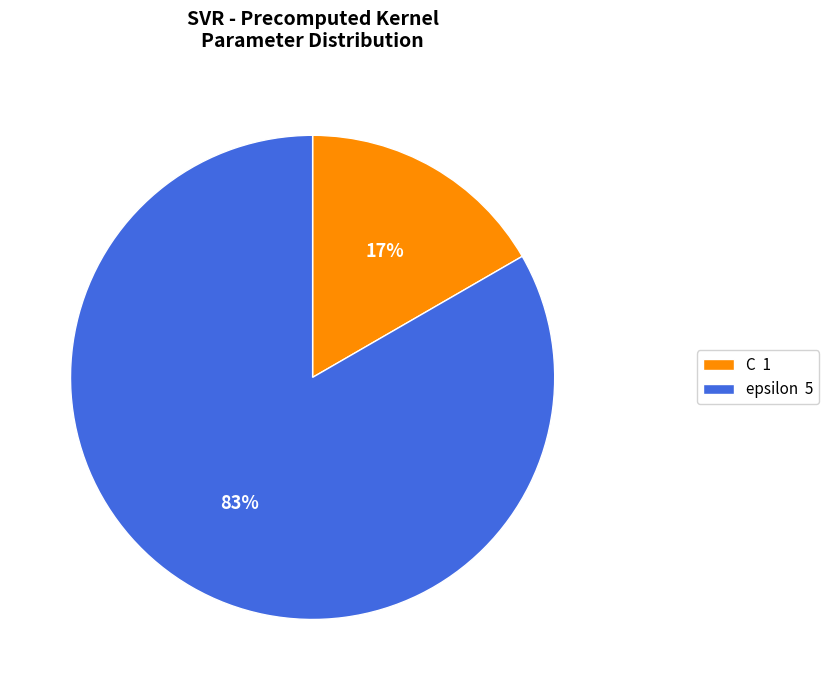

How many slices are in this pie chart?

2